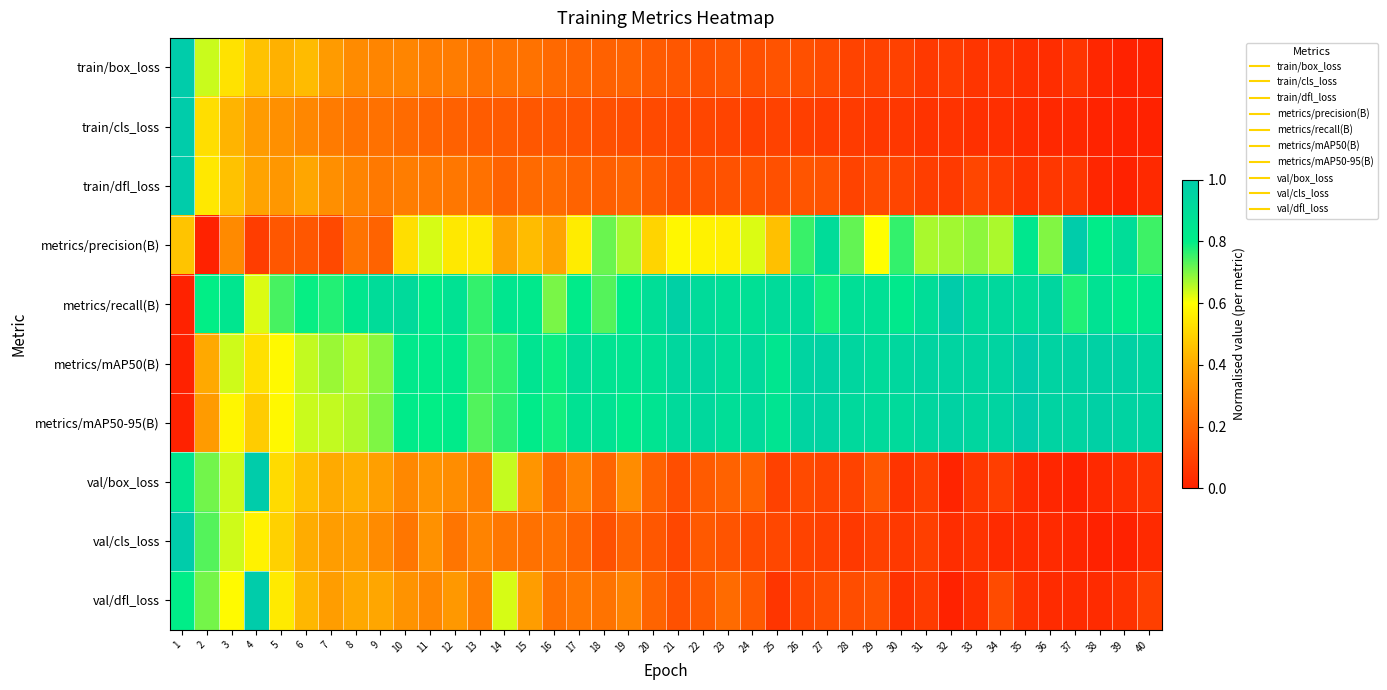

What is the total value across all series at 34?

3.9